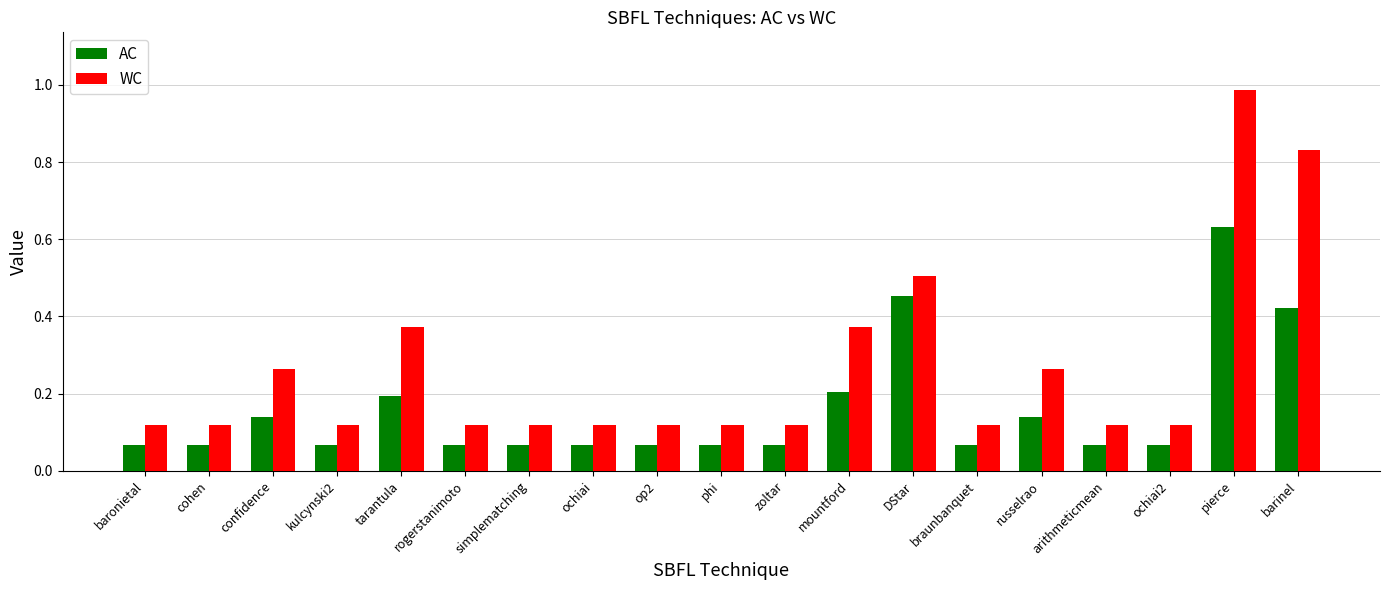

What is the difference between the second highest and minimum values in the WC series?

0.7